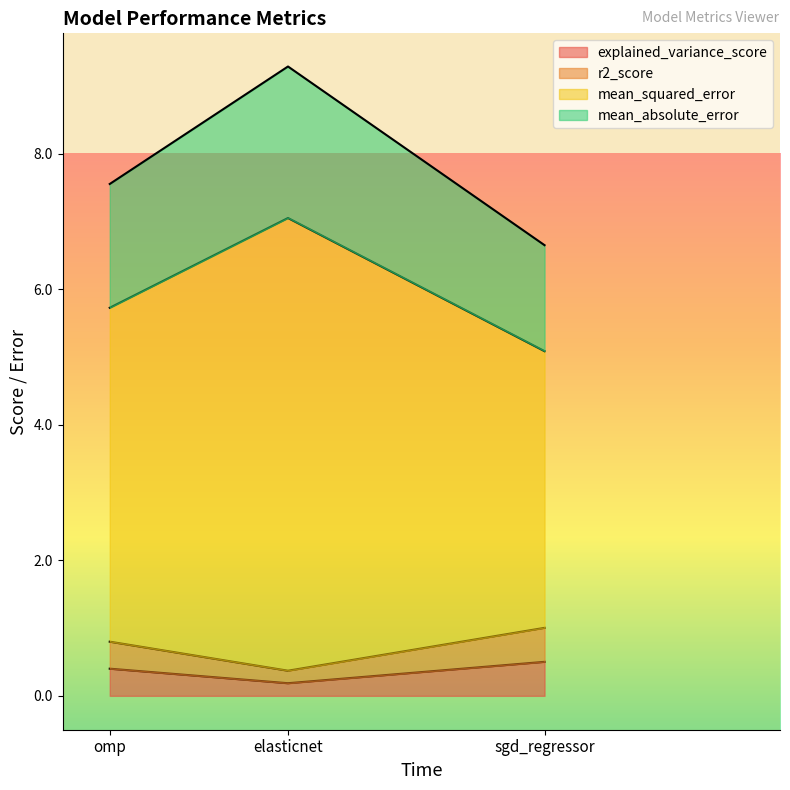

What is the total value across all series at omp?

7.6